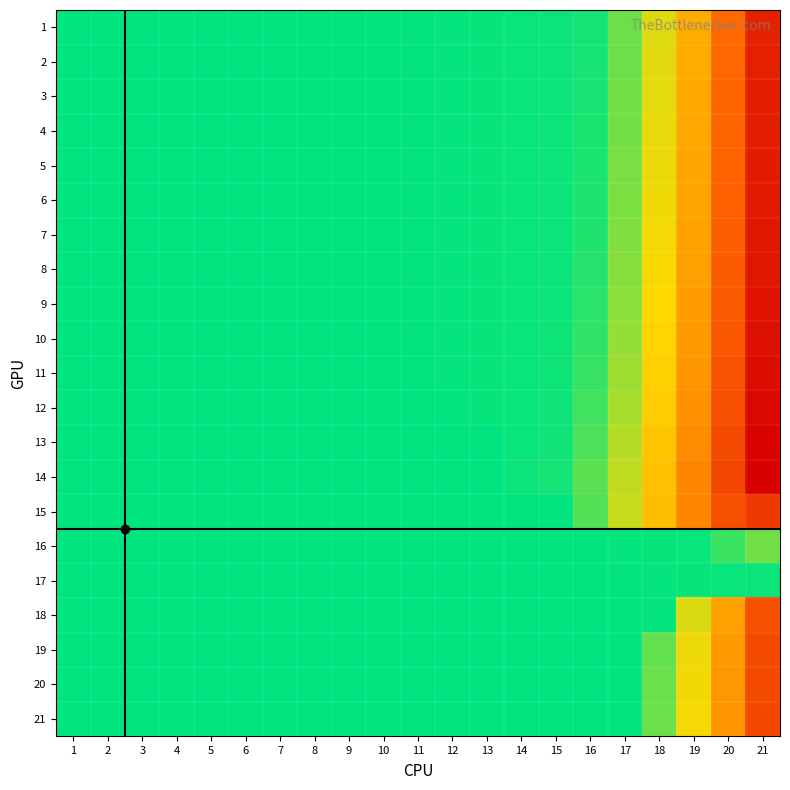

What is the minimum value shown in the chart?

-71.7